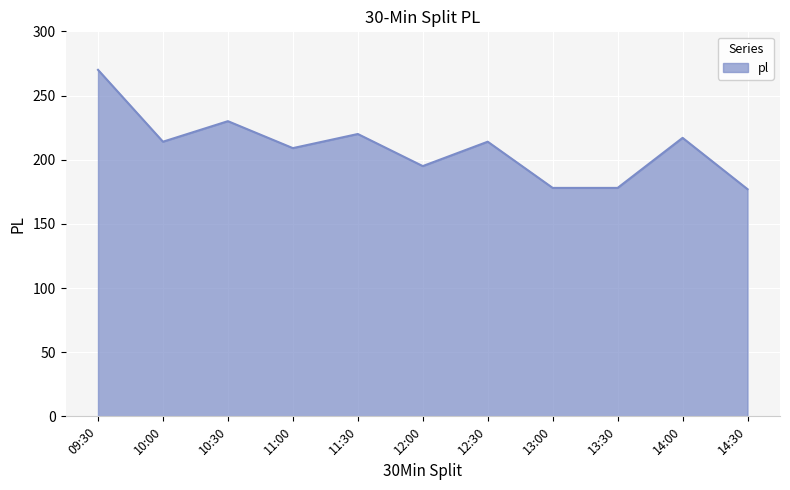

Where is the data nearest to the value 223?

11:30